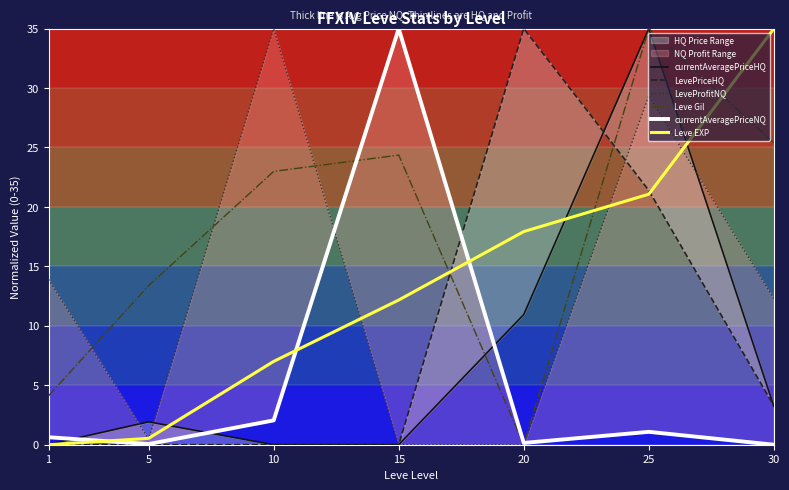

True or false: LevePriceHQ and currentAveragePriceNQ cross at least once.

True